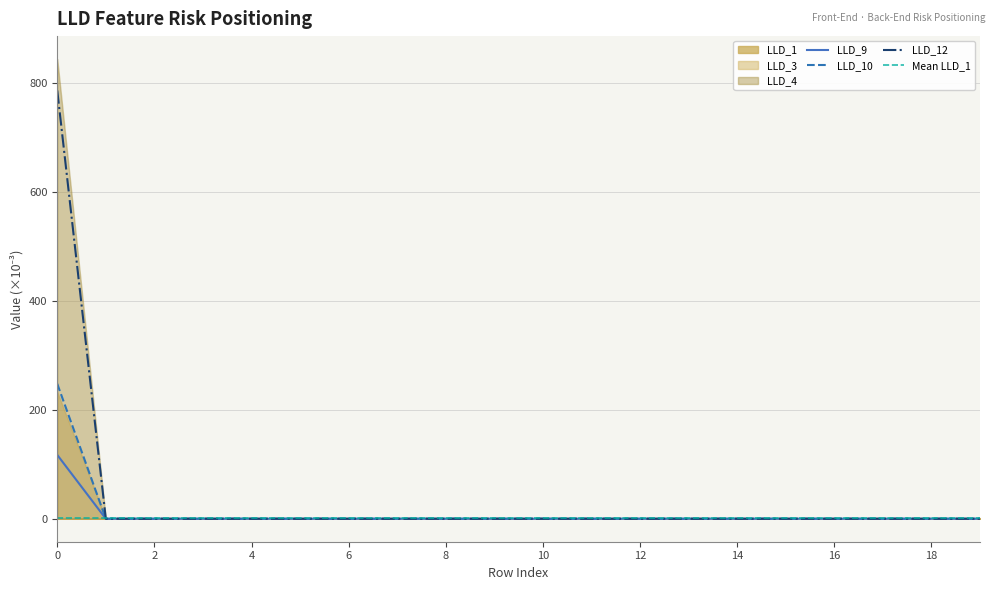

The value of LLD_9 at 18 is 0.0. True or false?

True